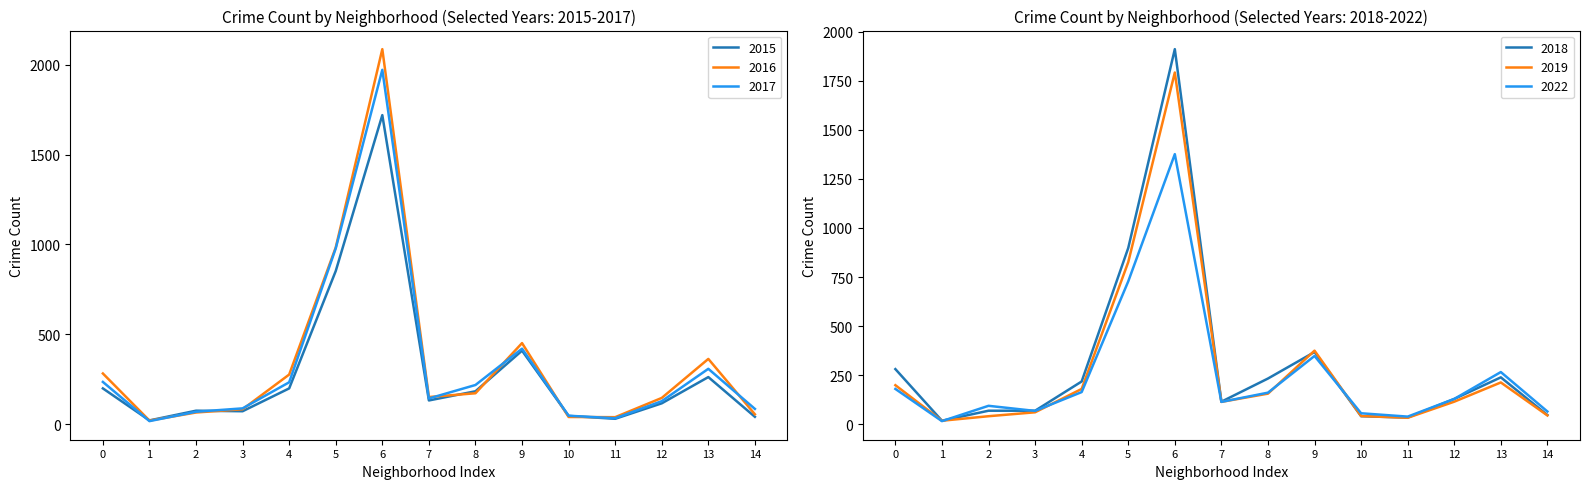

What is the sum of the 2022 values at 8 and 4?

325